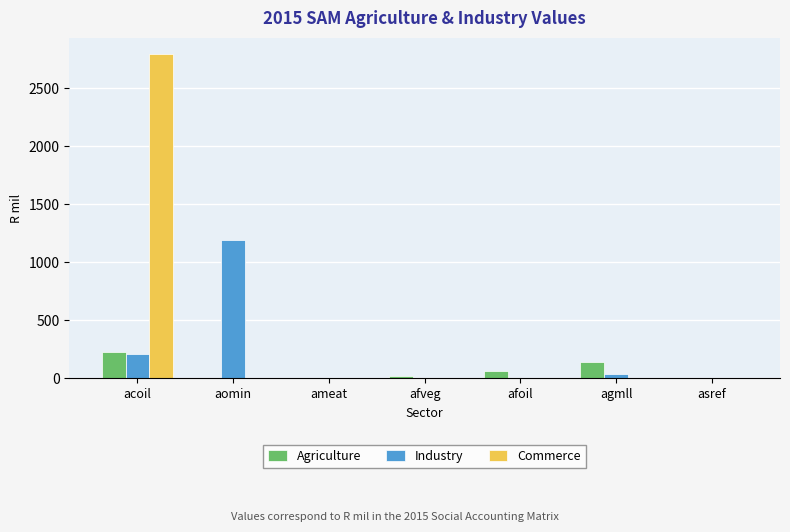

Are the bars horizontal?

No